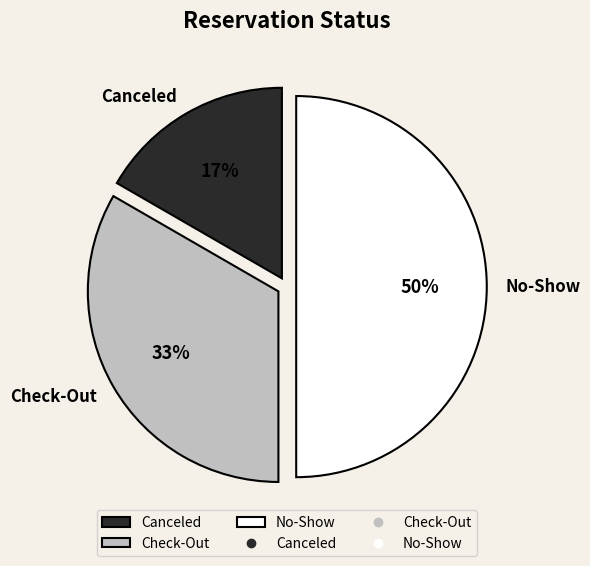

To the nearest percent, what is the difference between the Canceled and No-Show slice percentages?

33%